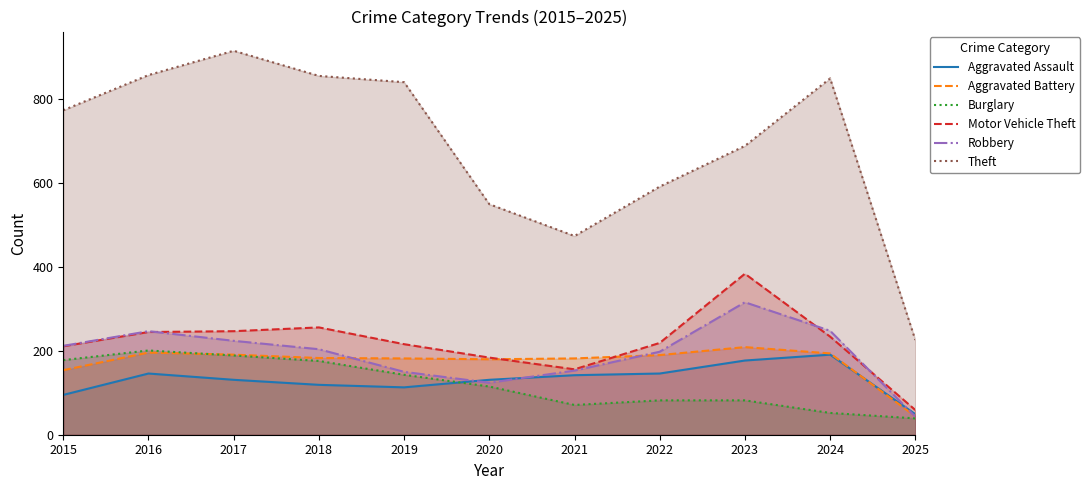

Which series has the largest total across all categories?

Theft